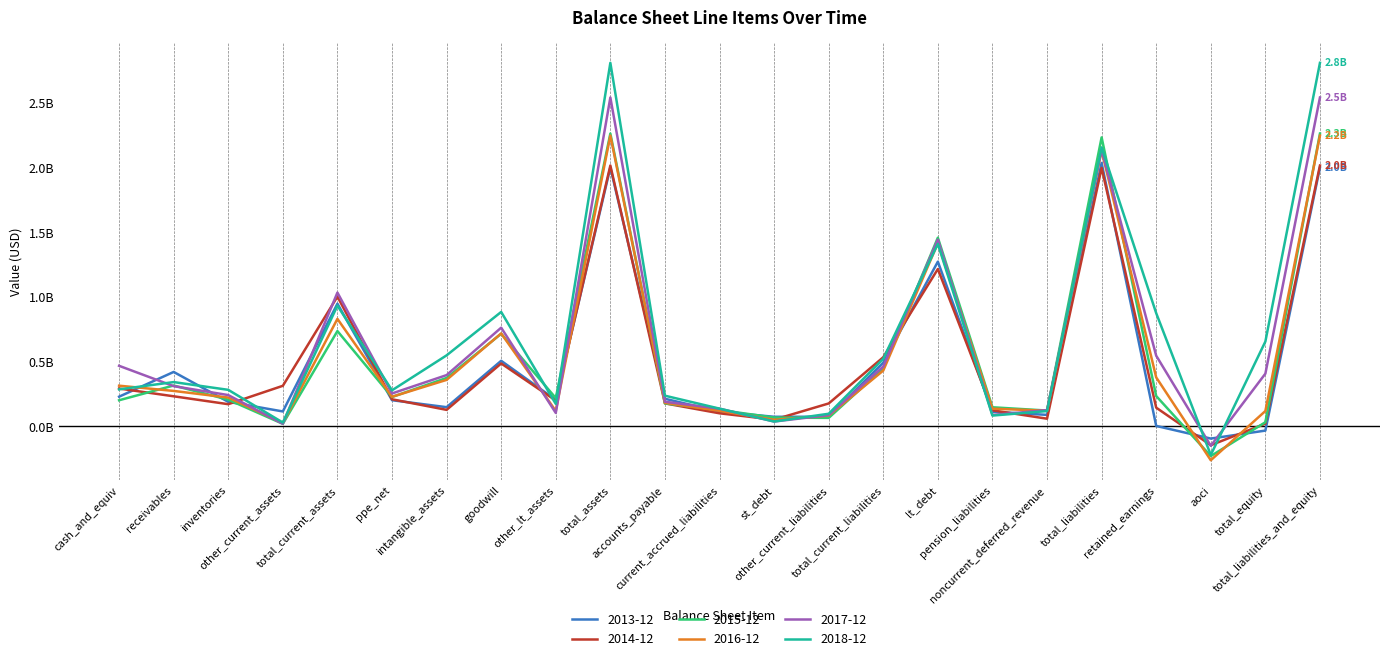

What is the approximate value of 2014-12 at lt_debt?

1.2